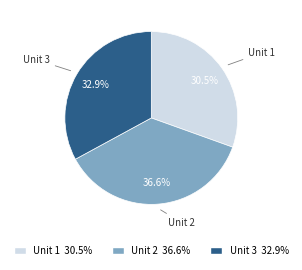

Is there any slice that represents more than half of the pie?

No